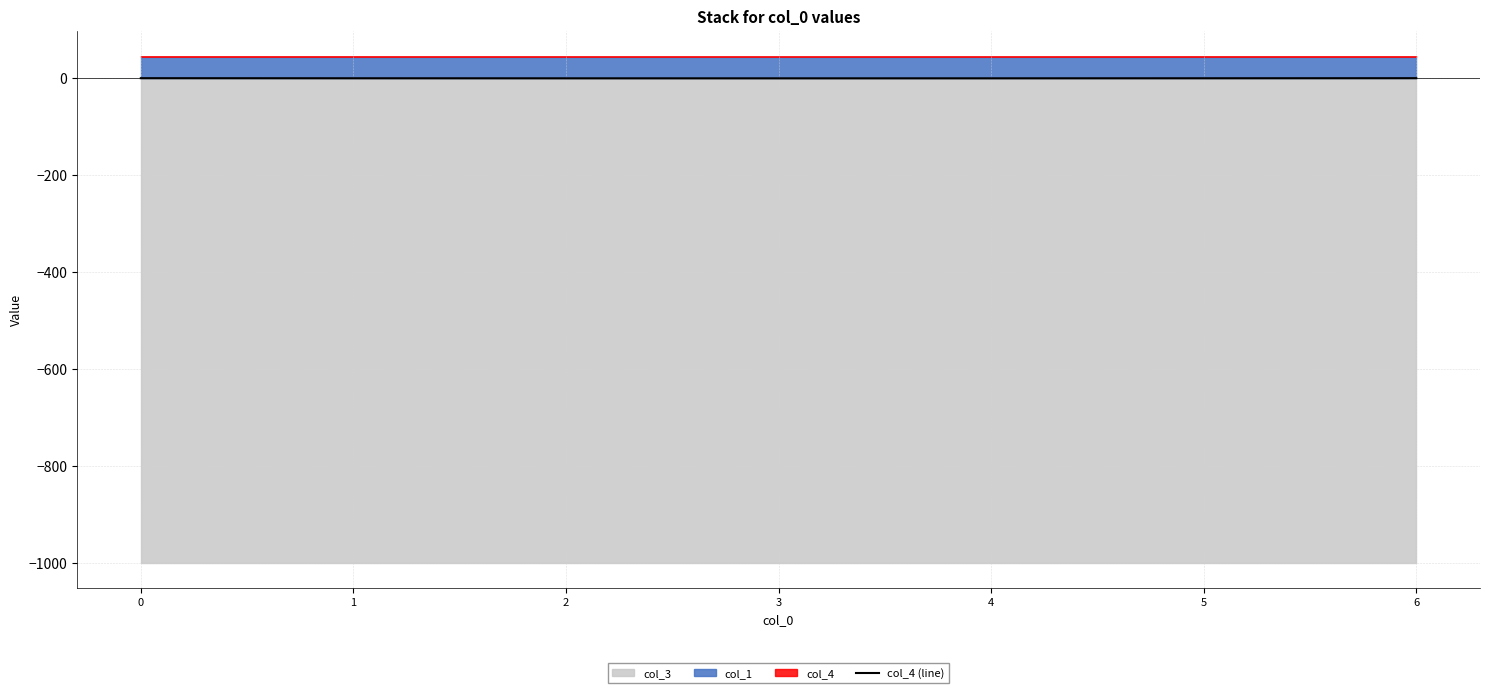

Where is the first local minimum?

3